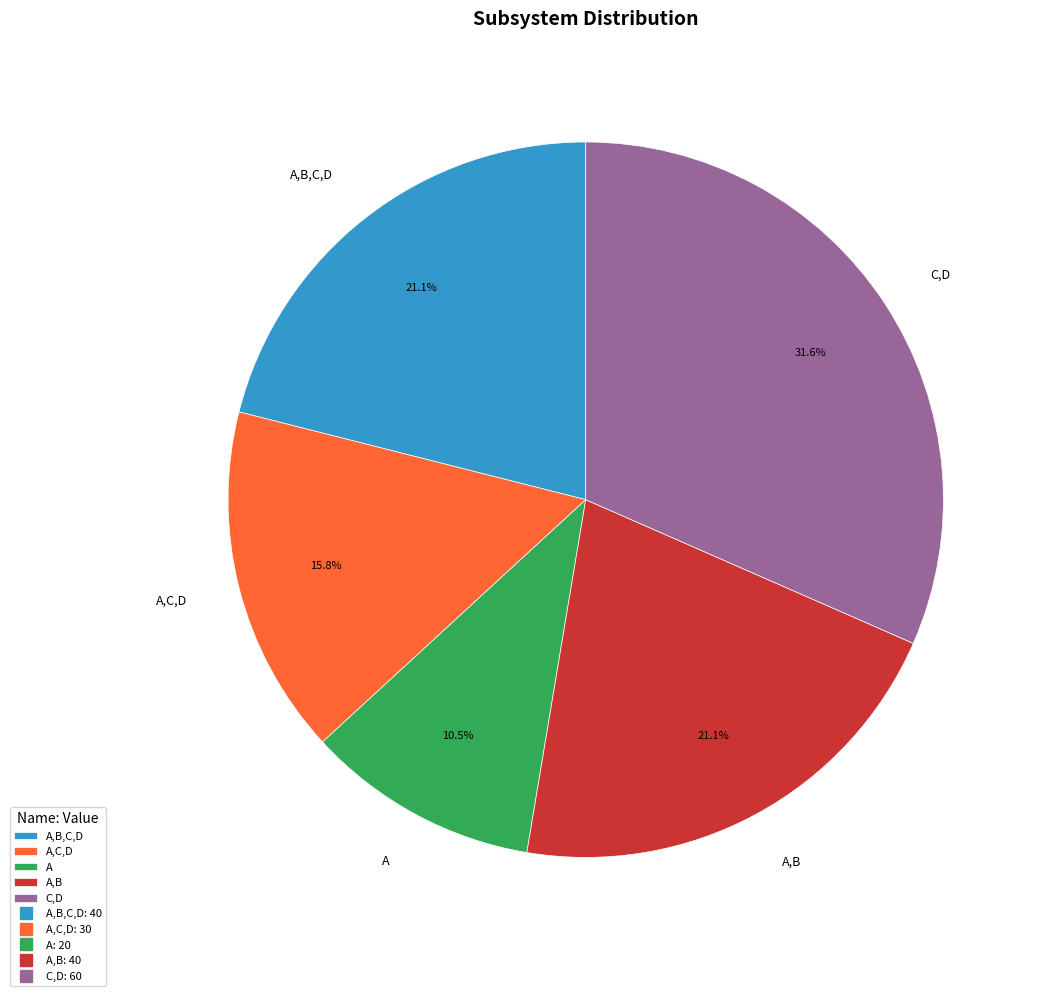

Which has a higher value, A,C,D or A,B?

A,B